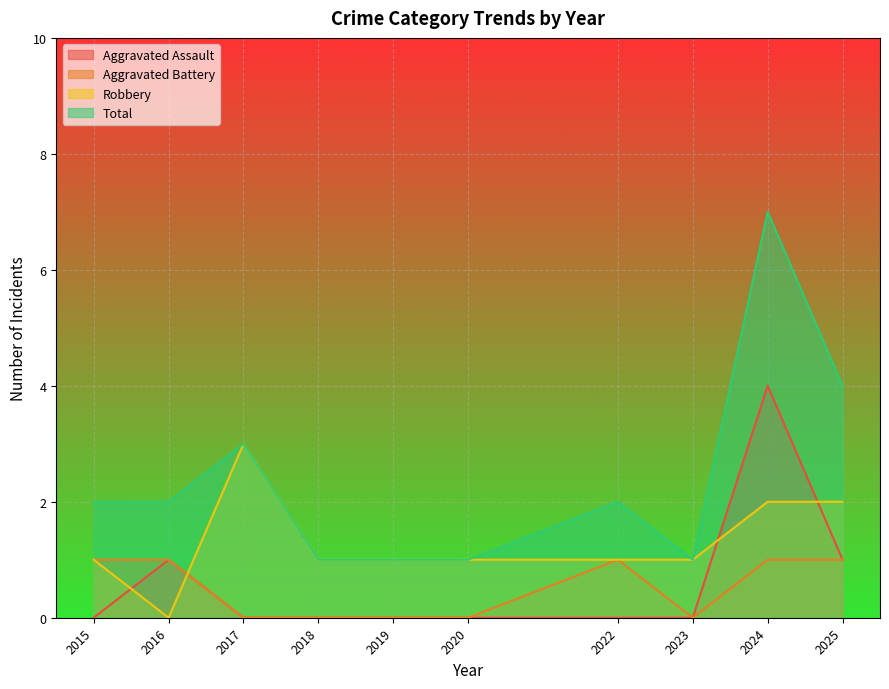

What are all the series names shown in the legend?

Aggravated Assault, Aggravated Battery, Robbery, Total